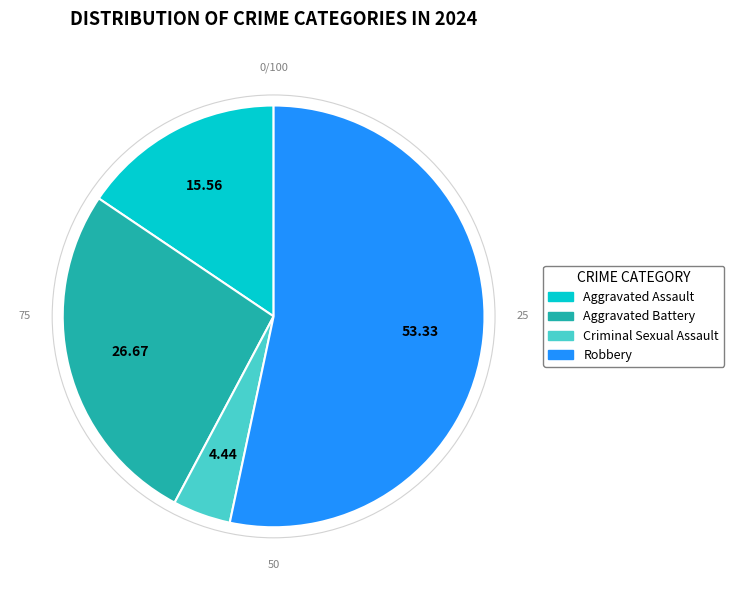

Which slice is the smallest?

Criminal Sexual Assault